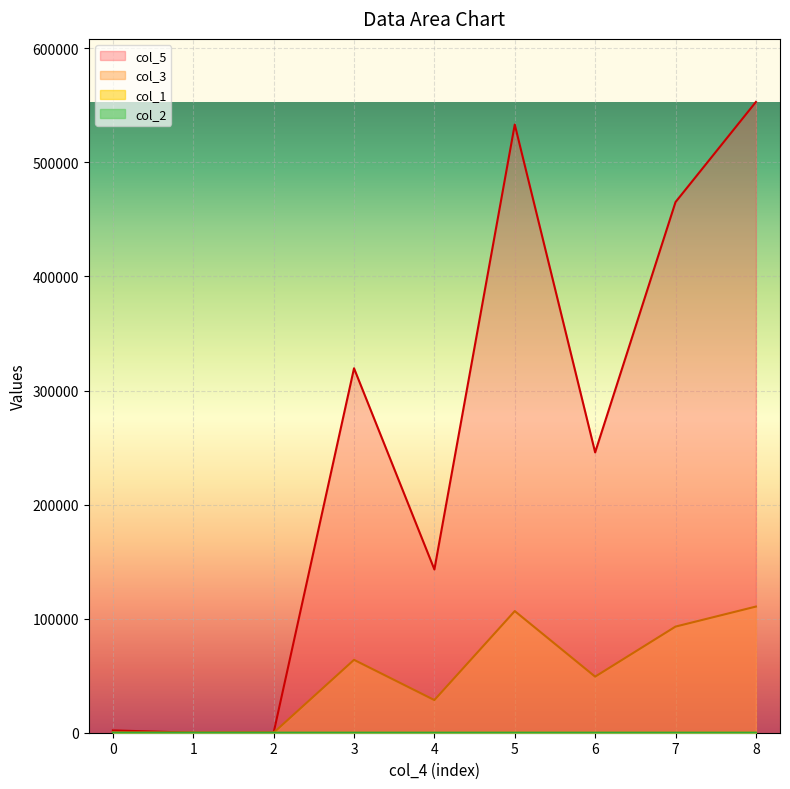

What is the spread (max minus min) of values at 4?

143111.2